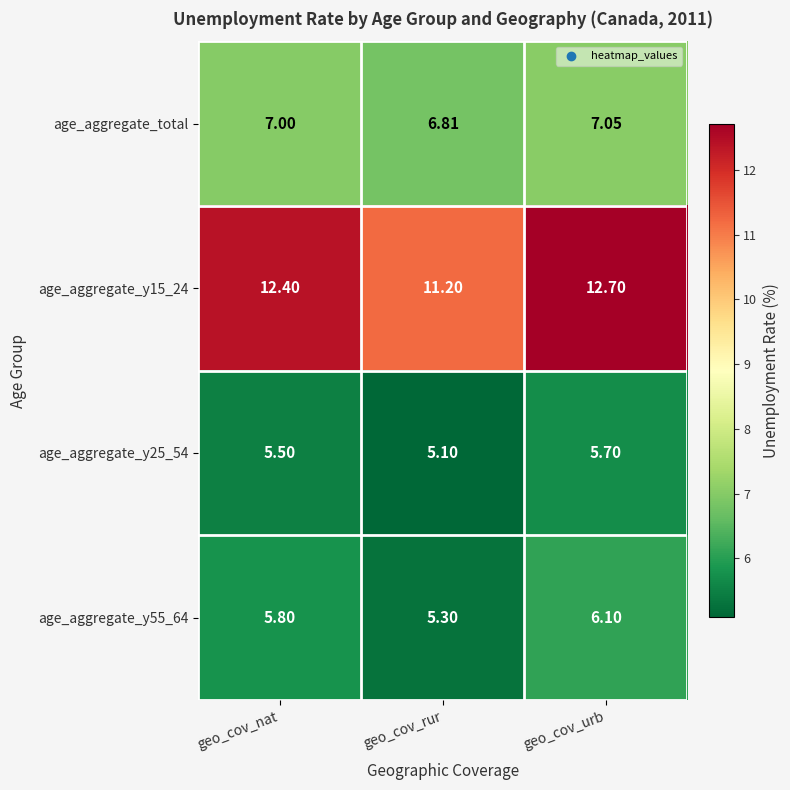

At which label does age_aggregate_y15_24 reach its peak?

geo_cov_urb